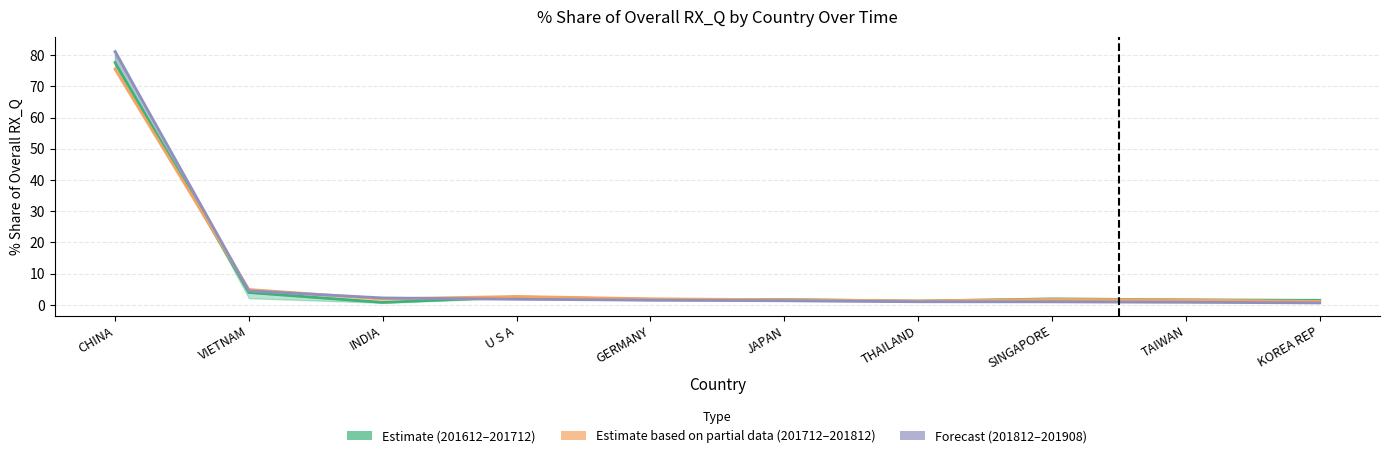

At INDIA, list the series in order from smallest to largest.

201712_% Share, 201812_% Share, 201908_% Share